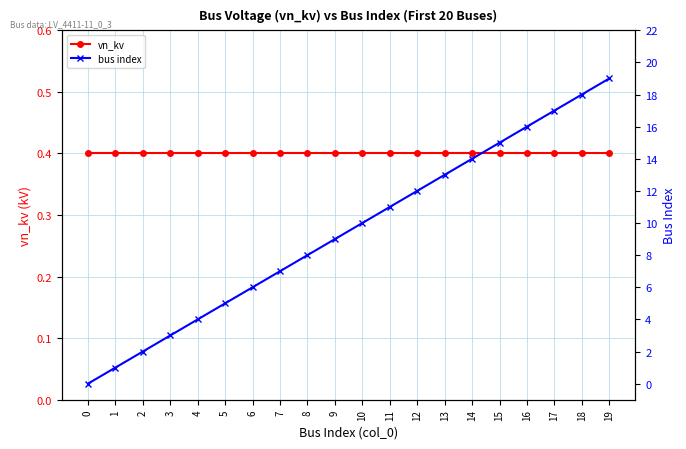

What is the value of the vn_kv point at the 15th from the left?

0.4